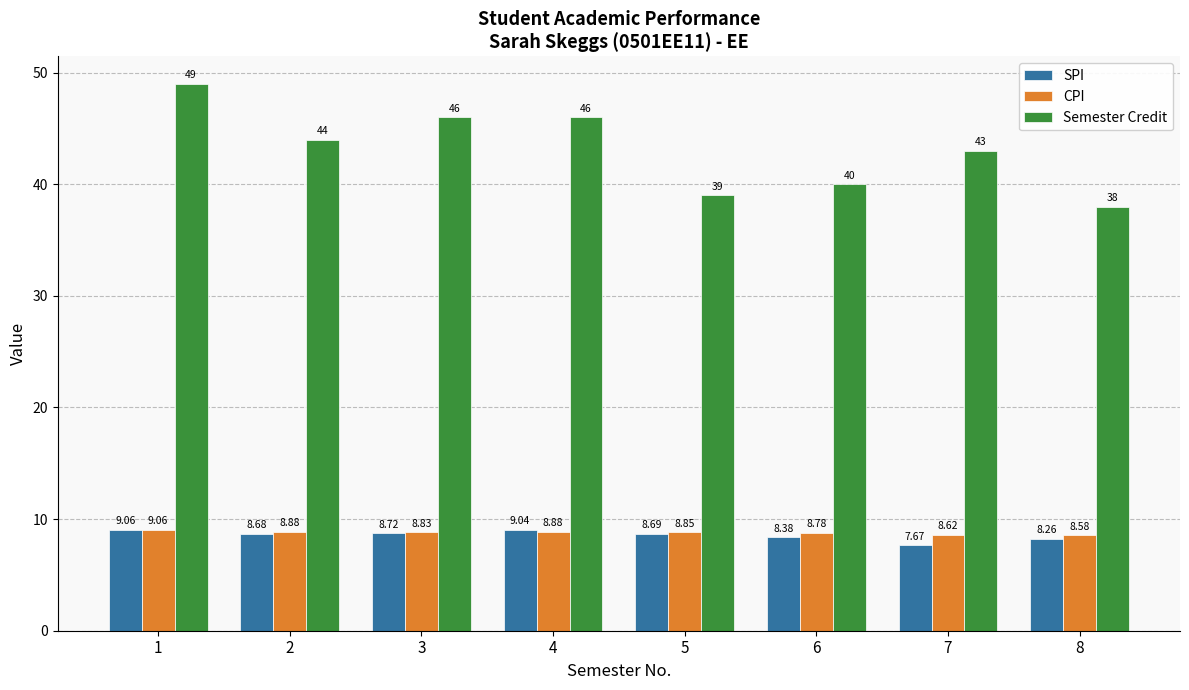

What are all the series names shown in the legend?

SPI, CPI, Semester Credit